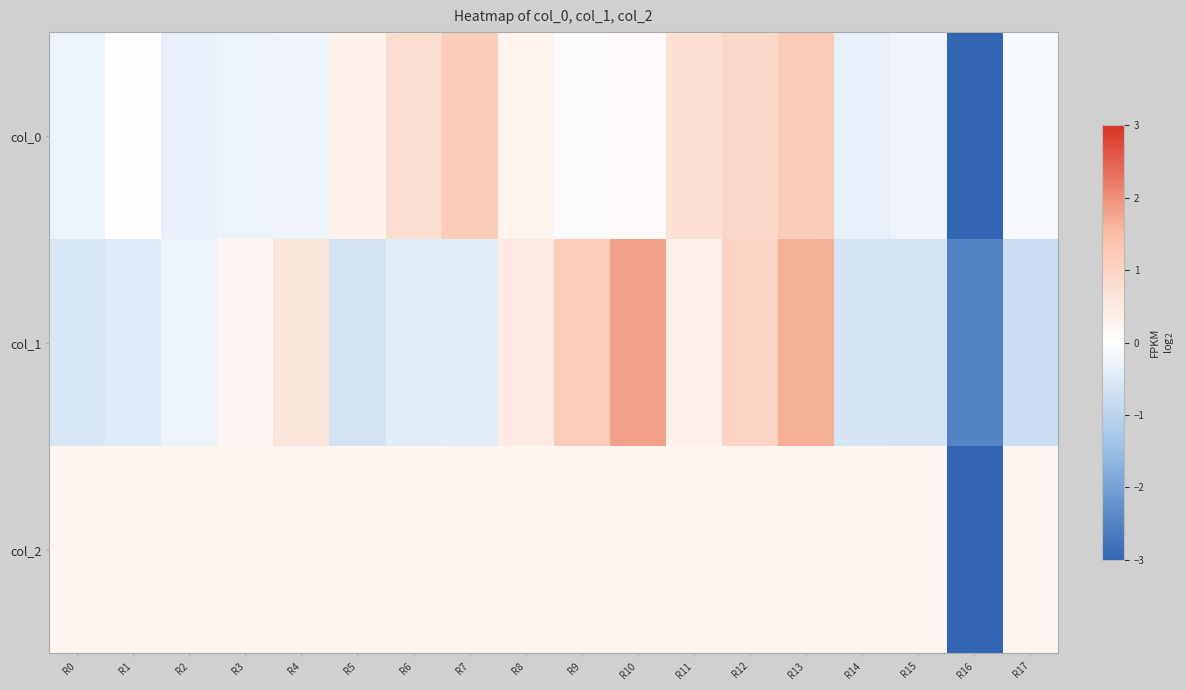

Which has a higher value, R15 or R9?

R9